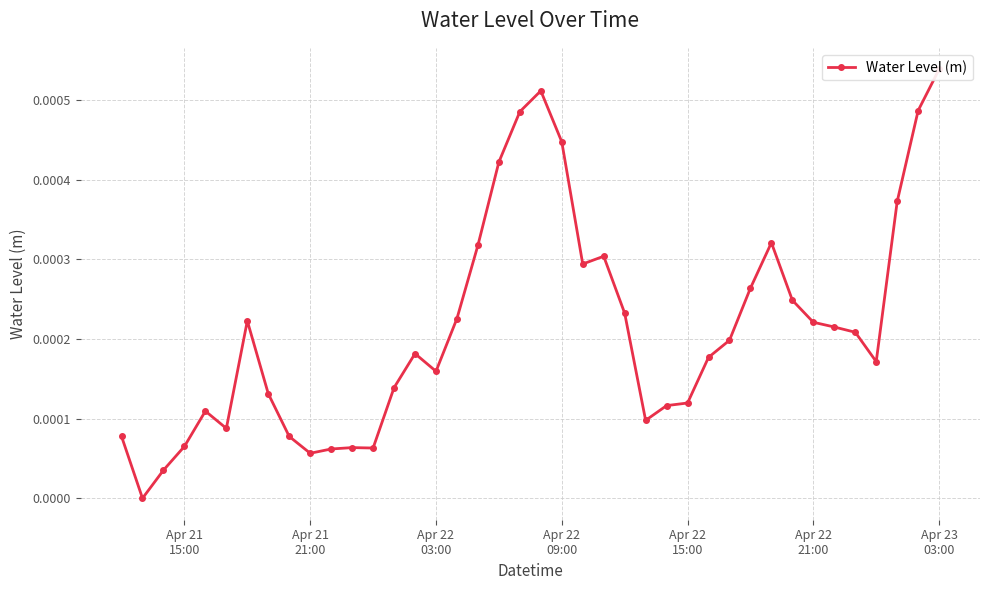

How many distinct data groups are displayed?

1